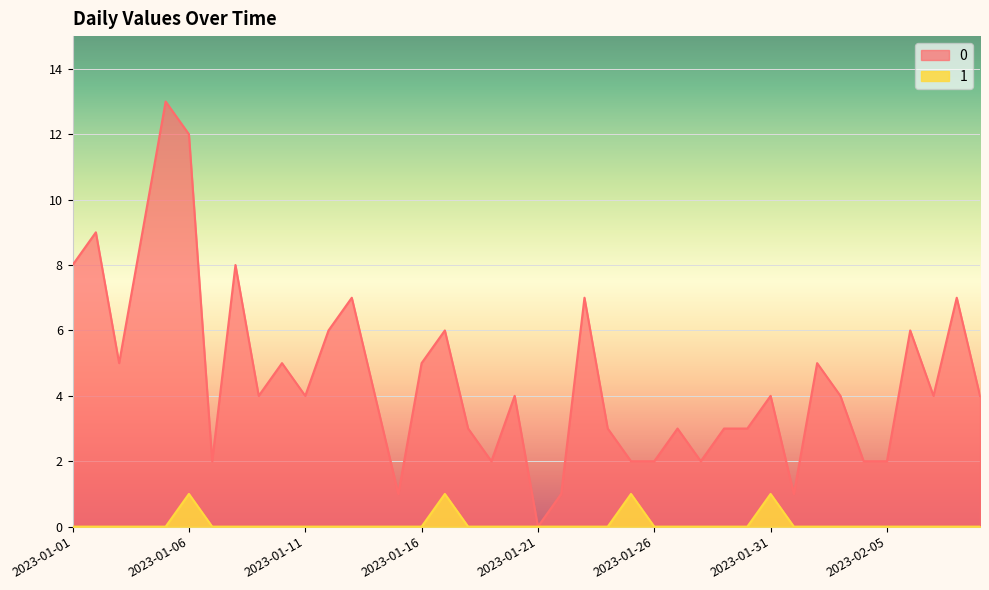

At how many categories does at least one series exceed 4?

16